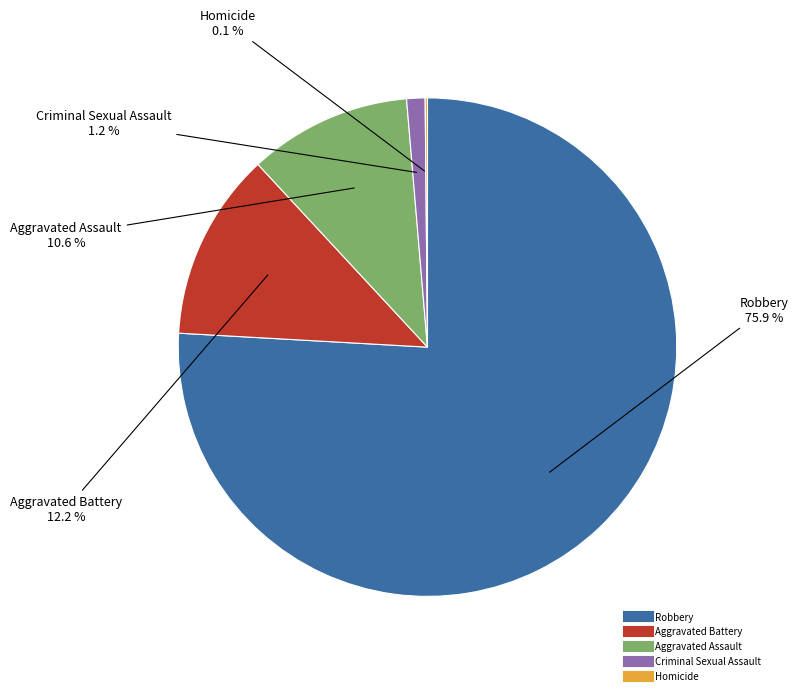

What percentage do Robbery and Aggravated Assault together represent?

86.5%